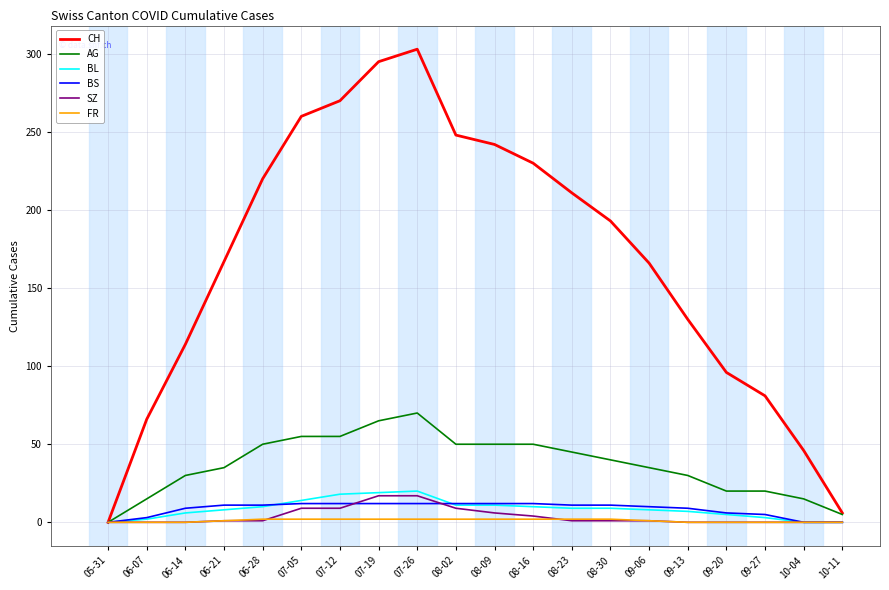

The BL series shows 20 at 07-26. True or false?

True